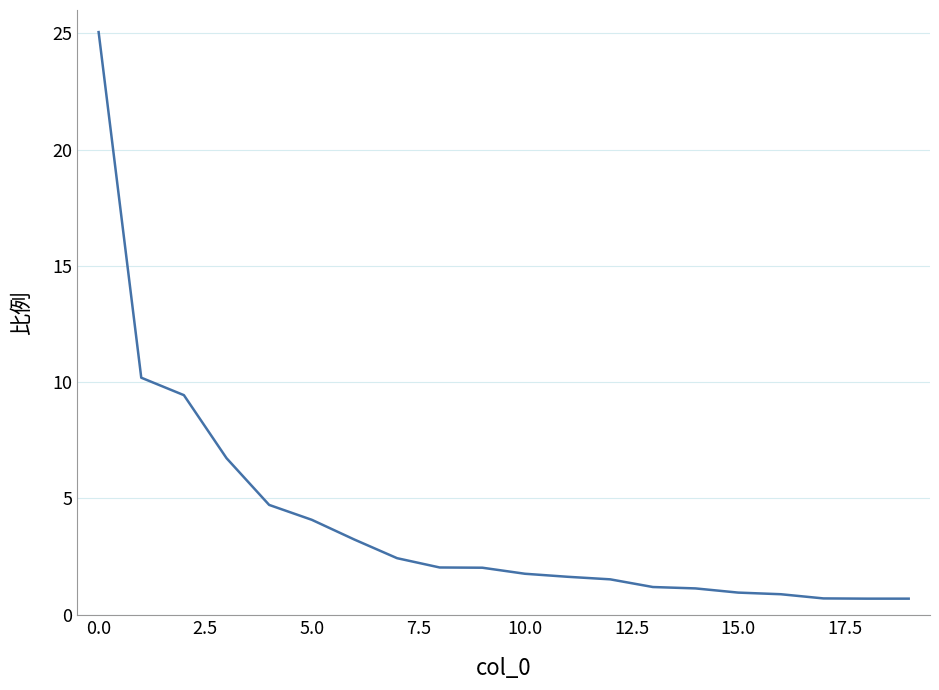

What is the greatest value displayed?

25.1